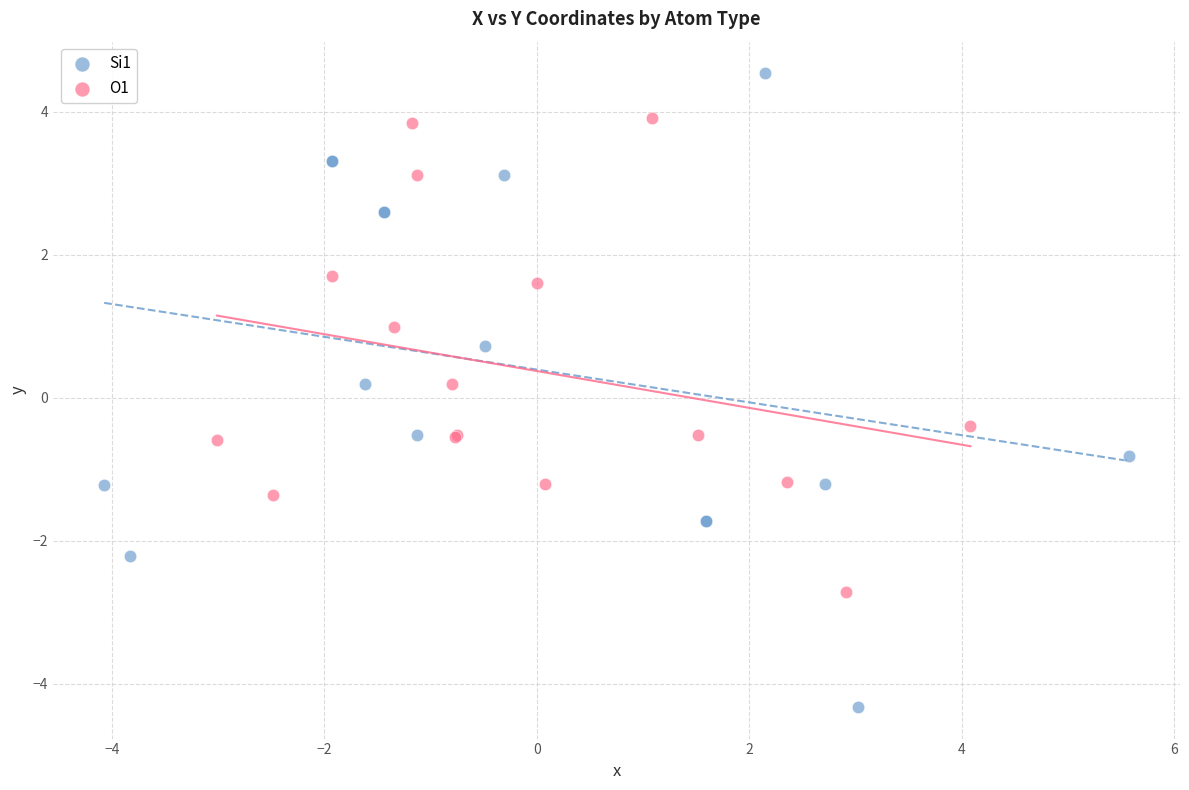

Which series has the widest spread of Y values?

Si1